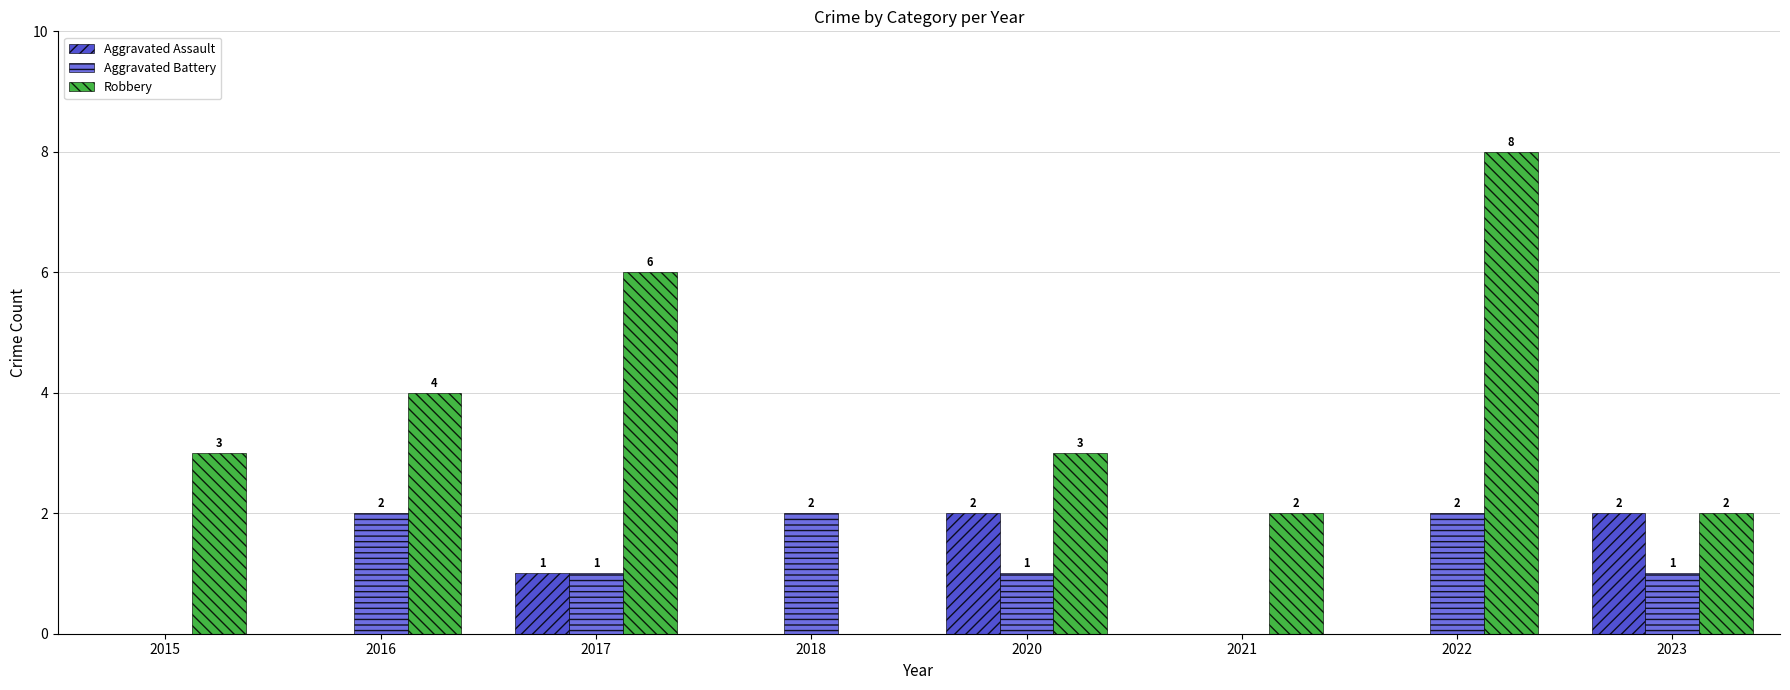

The Aggravated Battery series shows 3 at 2022. True or false?

False